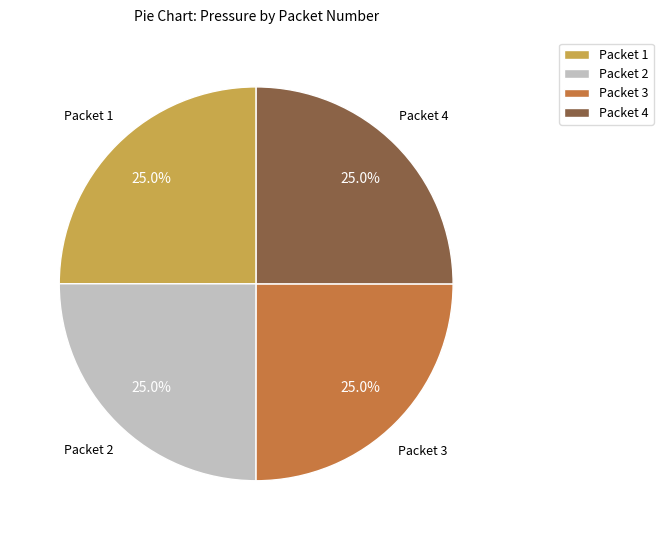

To the nearest percent, what percentage of the pie is Packet 2?

25%